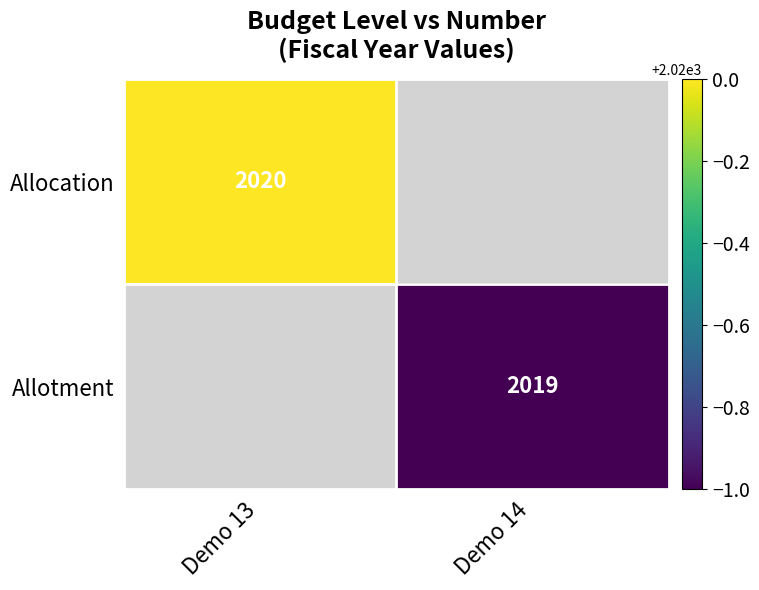

True or false: Allocation has a value of 2825 at Demo 13.

False